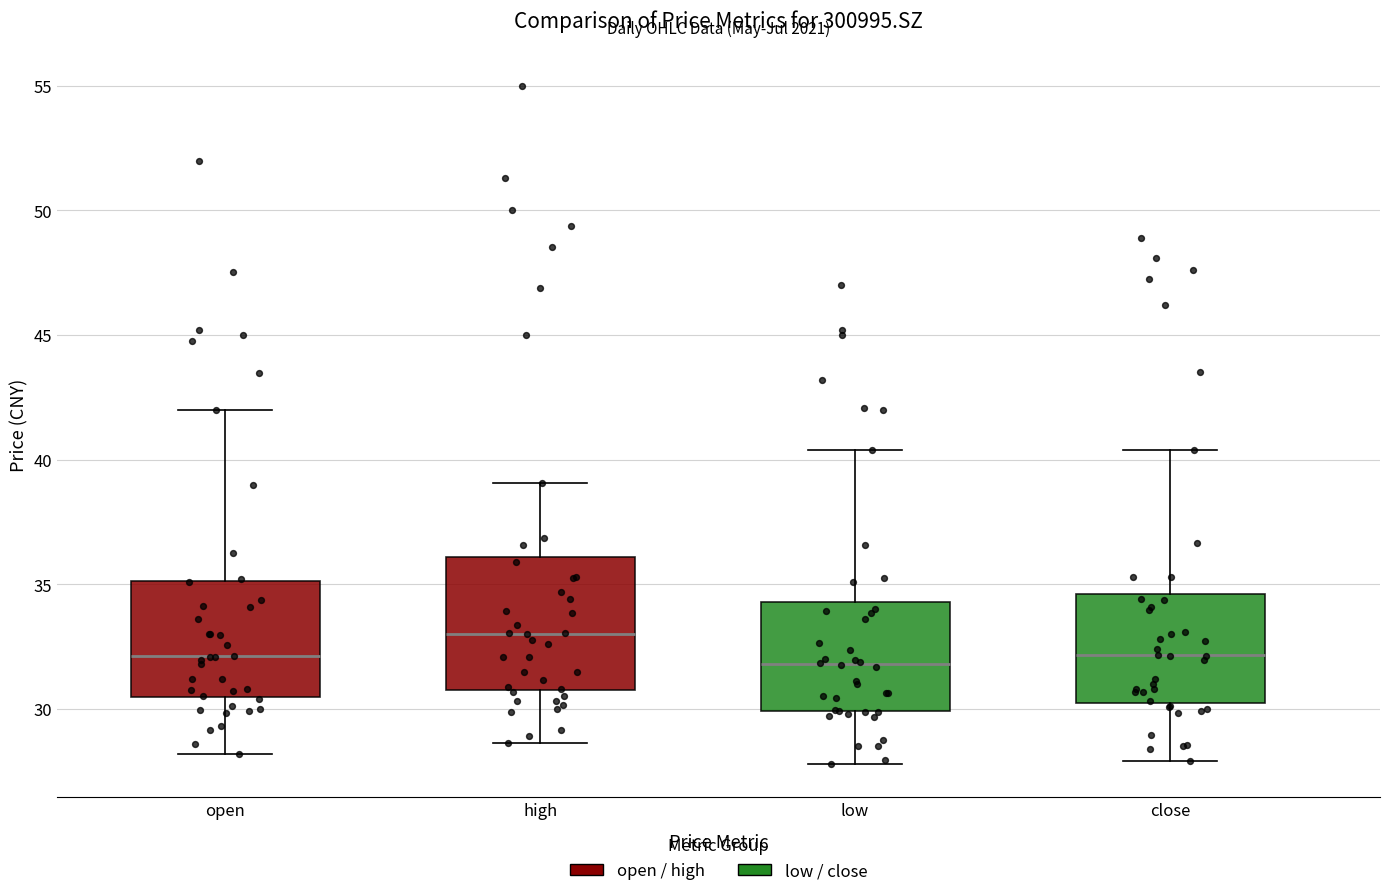

Where is the upper edge of the box for low on the y-axis? The values are not printed on the chart, so give them approximately, as read against the axis.

34.5